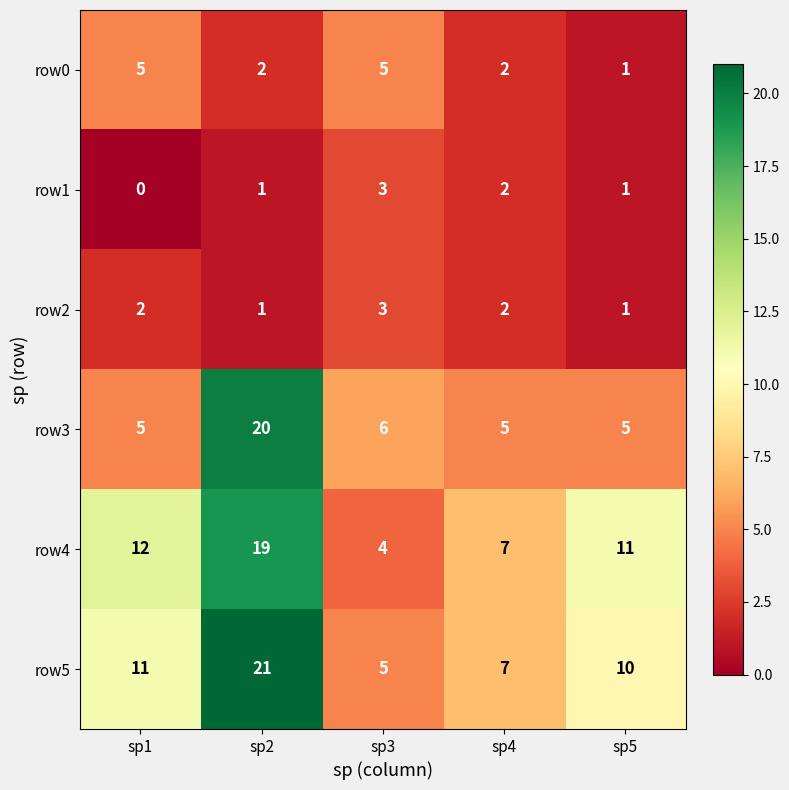

What is the sum of the row5 values at sp4 and sp3?

12